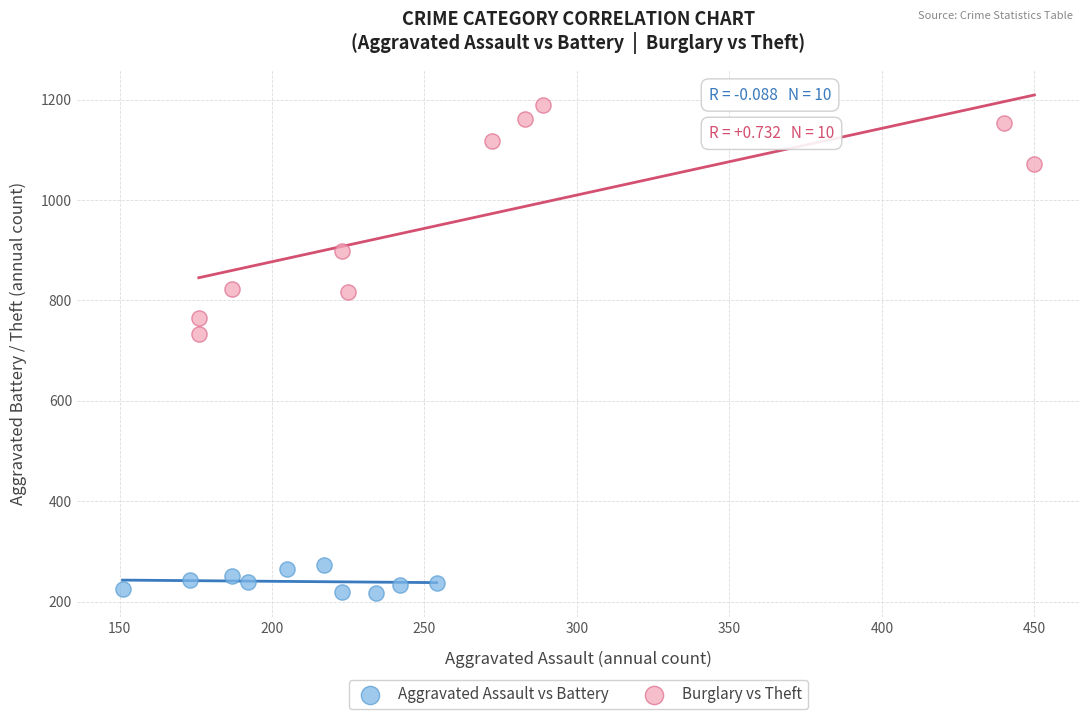

Which series has the largest Y range (max minus min)?

Burglary vs Theft